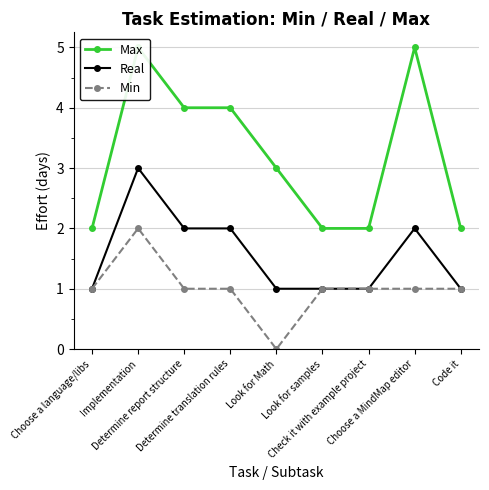

Between Look for Math and Code it, which series saw the biggest shift?

Max